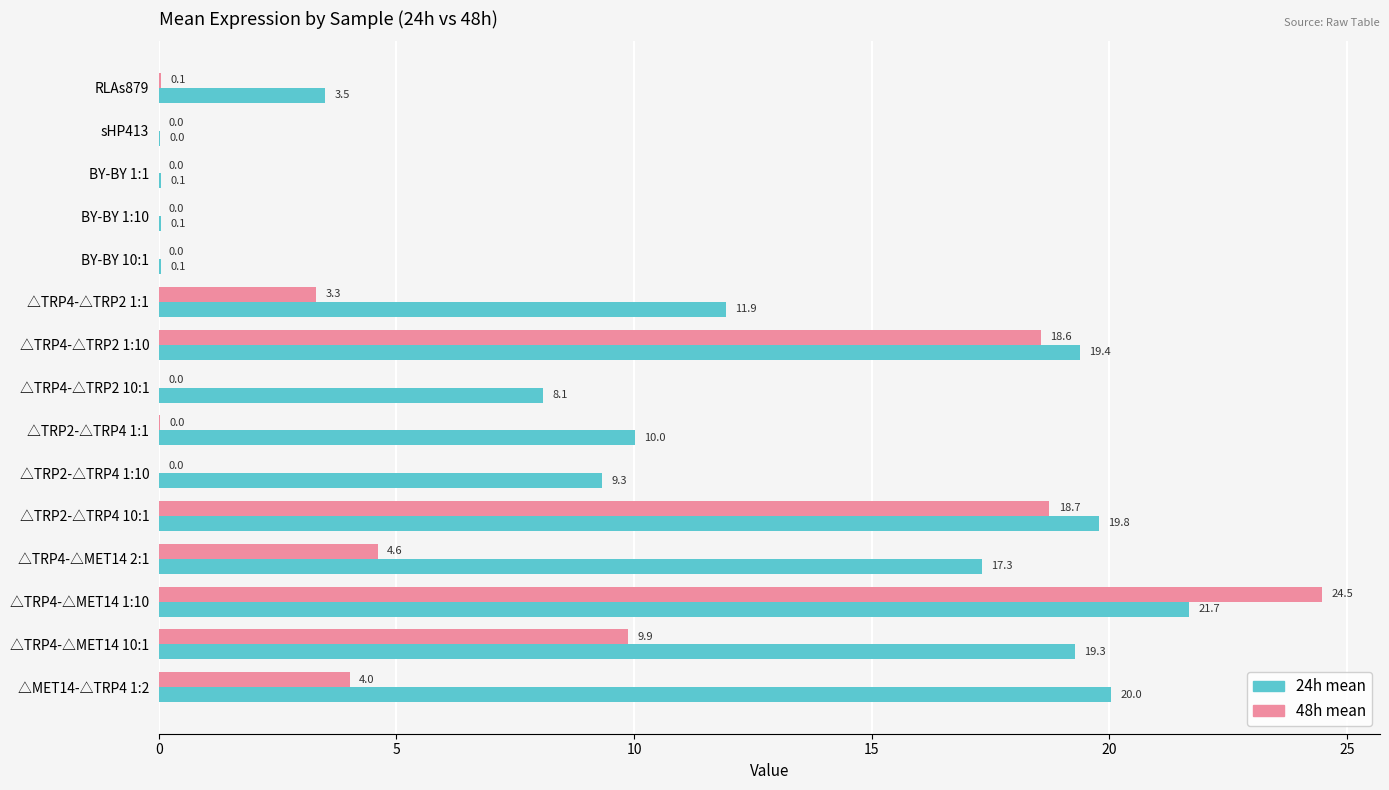

What is the total value across all series at △MET14-△TRP4 1:2?

24.0